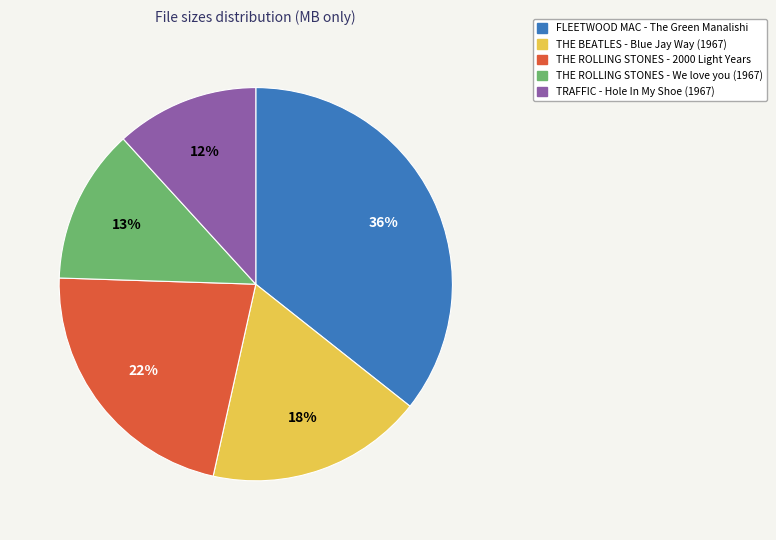

Rank the categories by value from highest to lowest.

FLEETWOOD MAC - The Green Manalishi, THE ROLLING STONES - 2000 Light Years, THE BEATLES - Blue Jay Way (1967), THE ROLLING STONES - We love you (1967), TRAFFIC - Hole In My Shoe (1967)